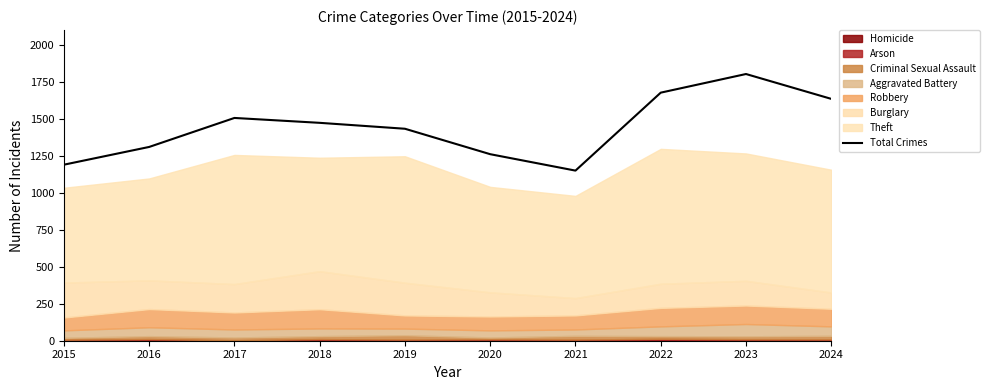

What is the sum of the values at 2016 and 2020?

2571